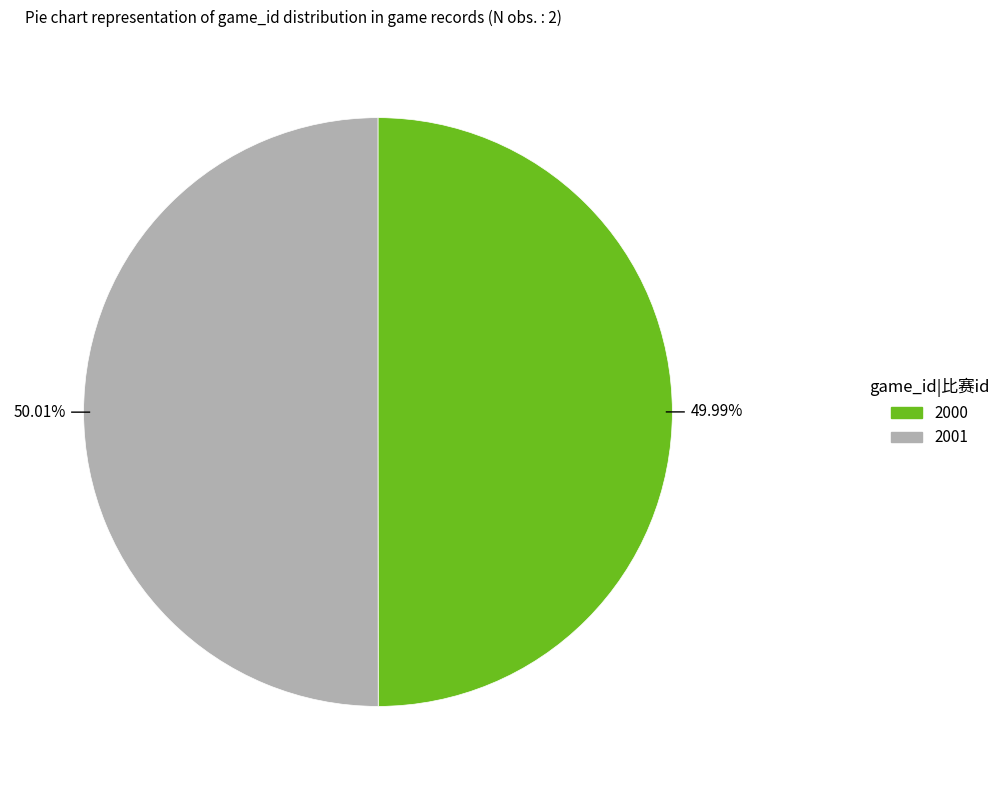

Is there a majority slice in this chart?

Yes